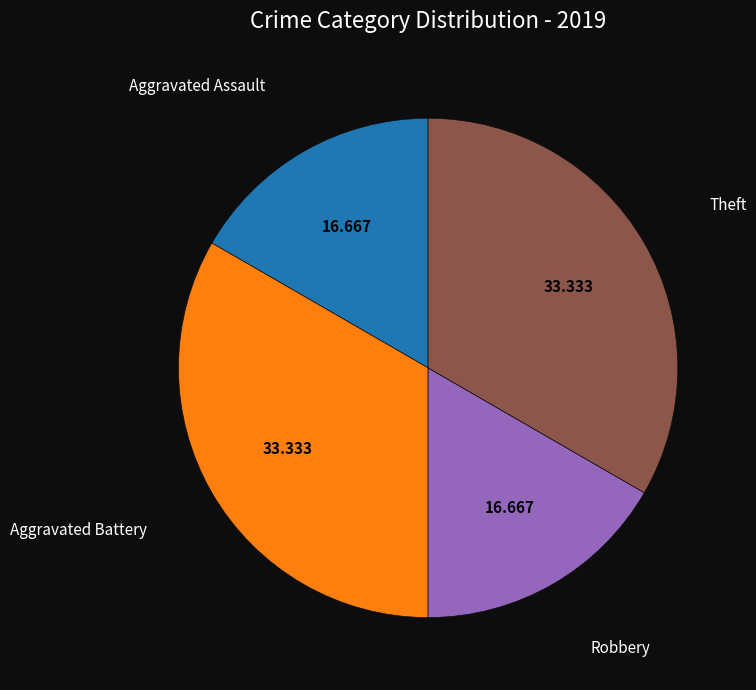

Is there any slice that represents more than half of the pie?

No